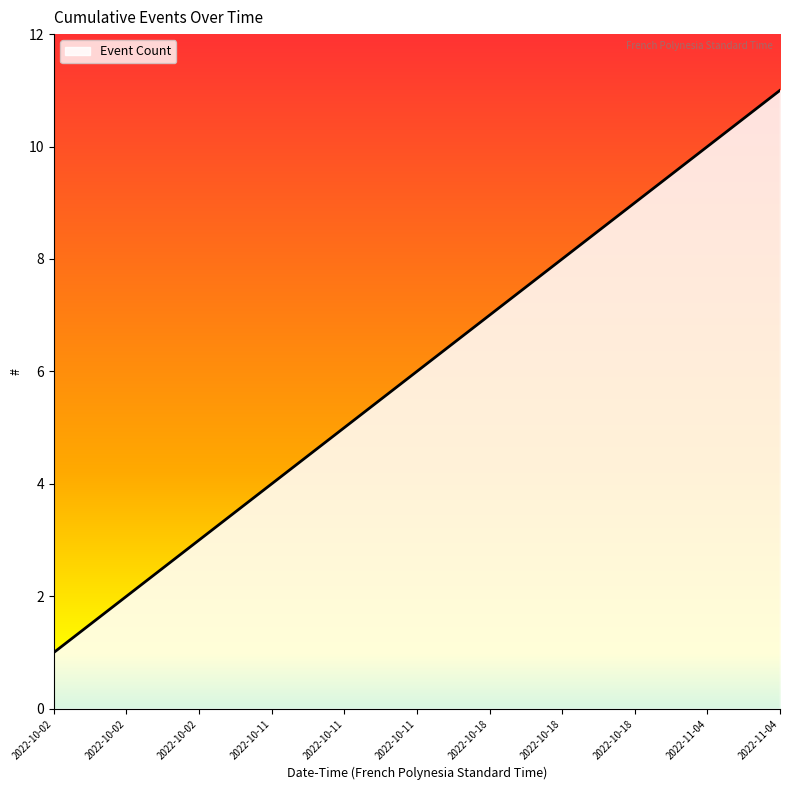

How many lines are shown in the chart?

1